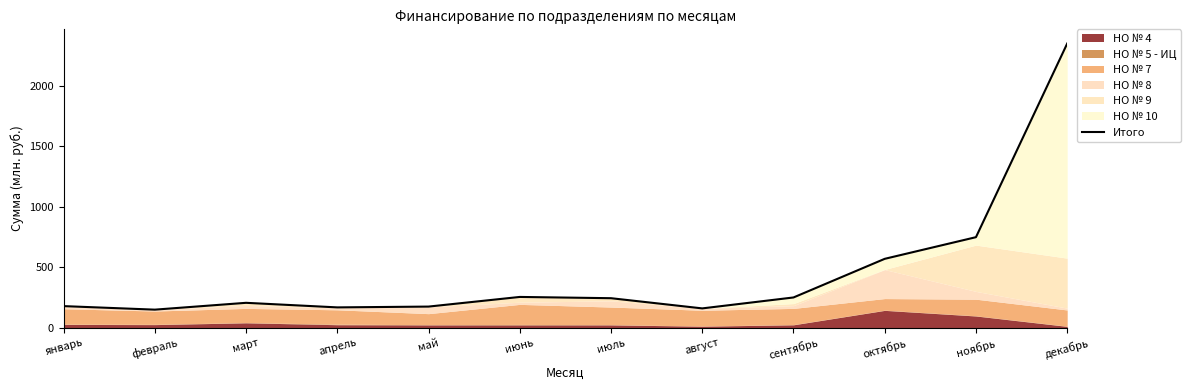

Reading left to right, what are all the values shown in this chart?

январь=179.2	февраль=150.1	март=206.5	апрель=168.7	май=175.4	июнь=255.1	июль=244.7	август=160.4	сентябрь=250.7	октябрь=570.0	ноябрь=748.9	декабрь=2348.7